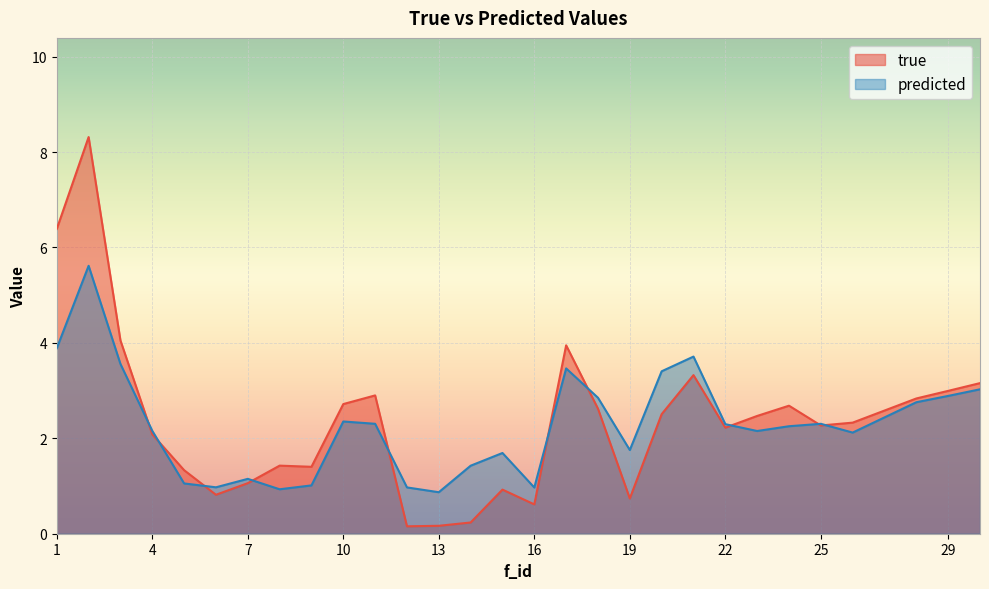

How many intersections are there between true and predicted?

10